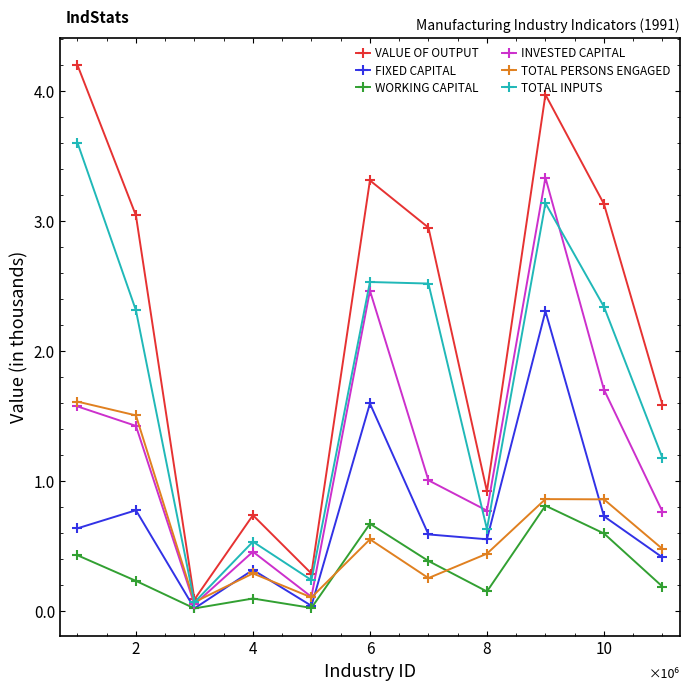

What are all the series names shown in the legend?

VALUE OF OUTPUT, FIXED CAPITAL, WORKING CAPITAL, INVESTED CAPITAL, TOTAL PERSONS ENGAGED, TOTAL INPUTS